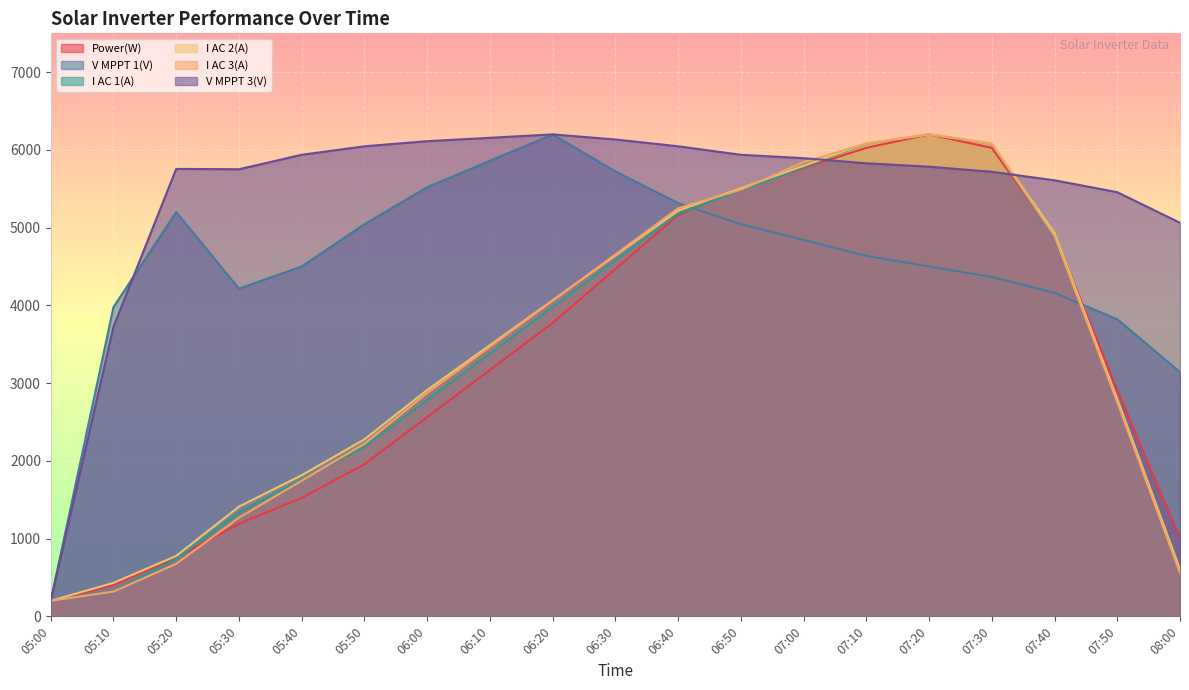

What is the difference between the maximum and second lowest values in the I AC 1(A) series?

5880.0